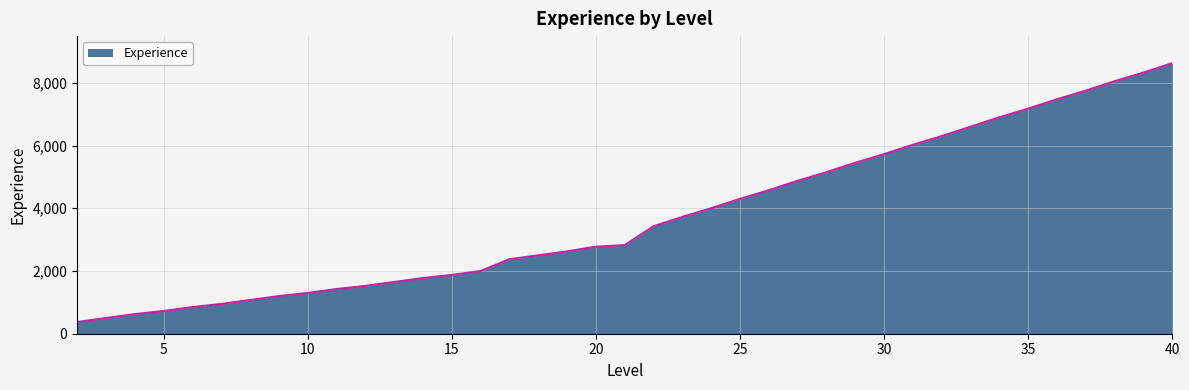

What is the smallest value displayed?

375